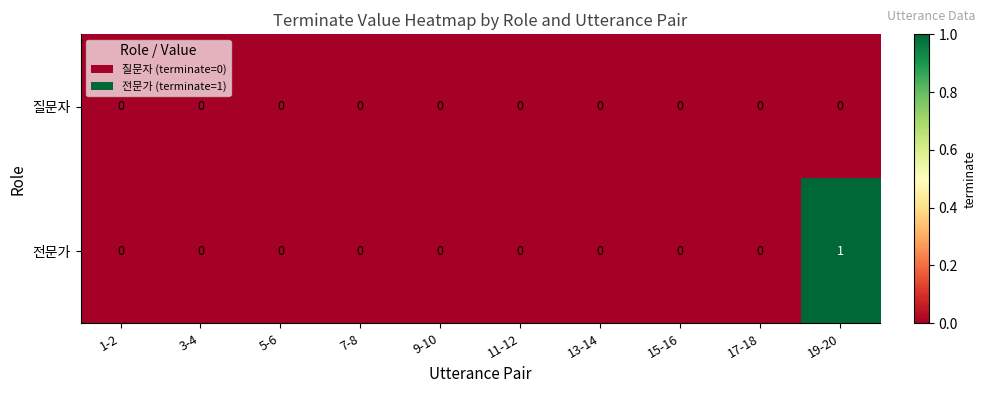

The value of 질문자 at 3-4 is 0. True or false?

True